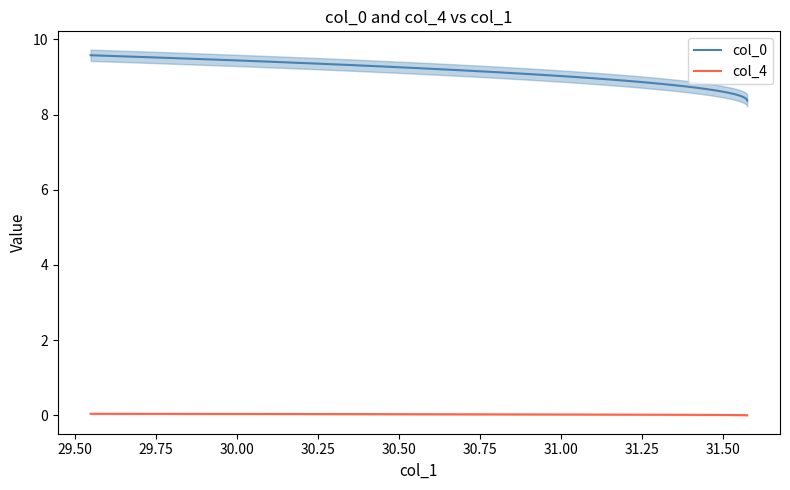

What is the spread (max minus min) of values at 31.50?

8.6